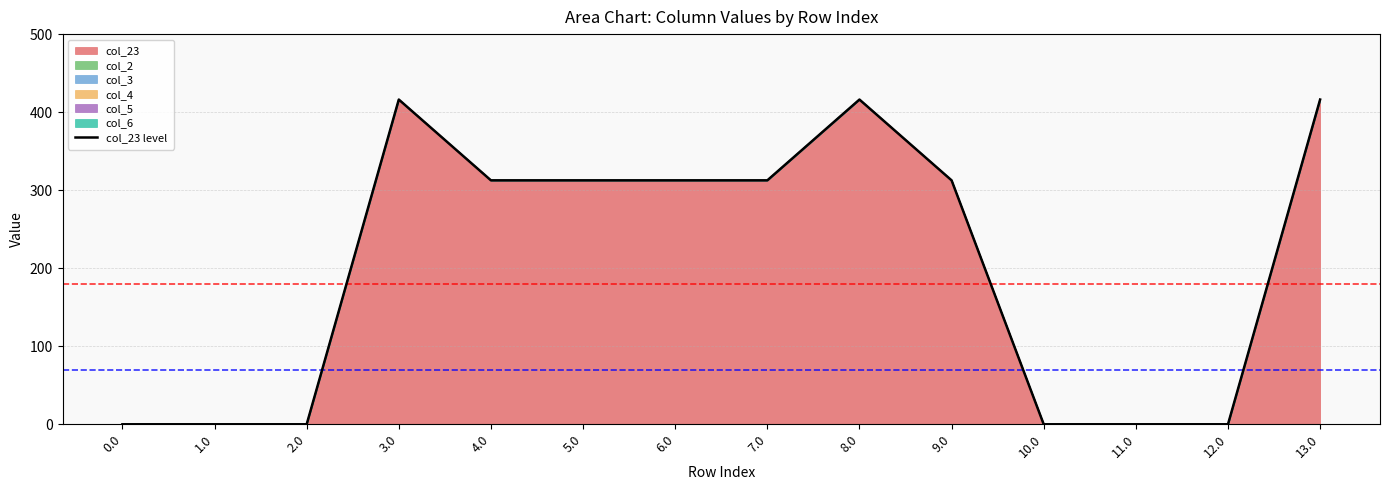

Does the chart have visible grid lines?

Yes